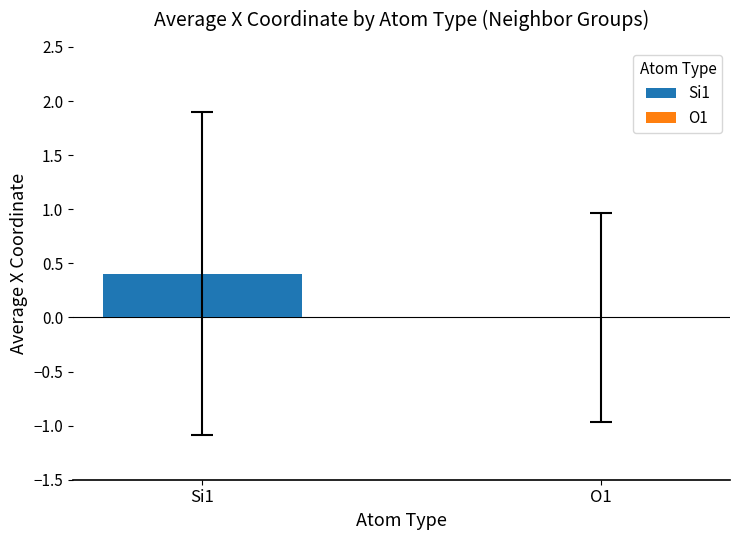

How many values in O1 are below zero?

2